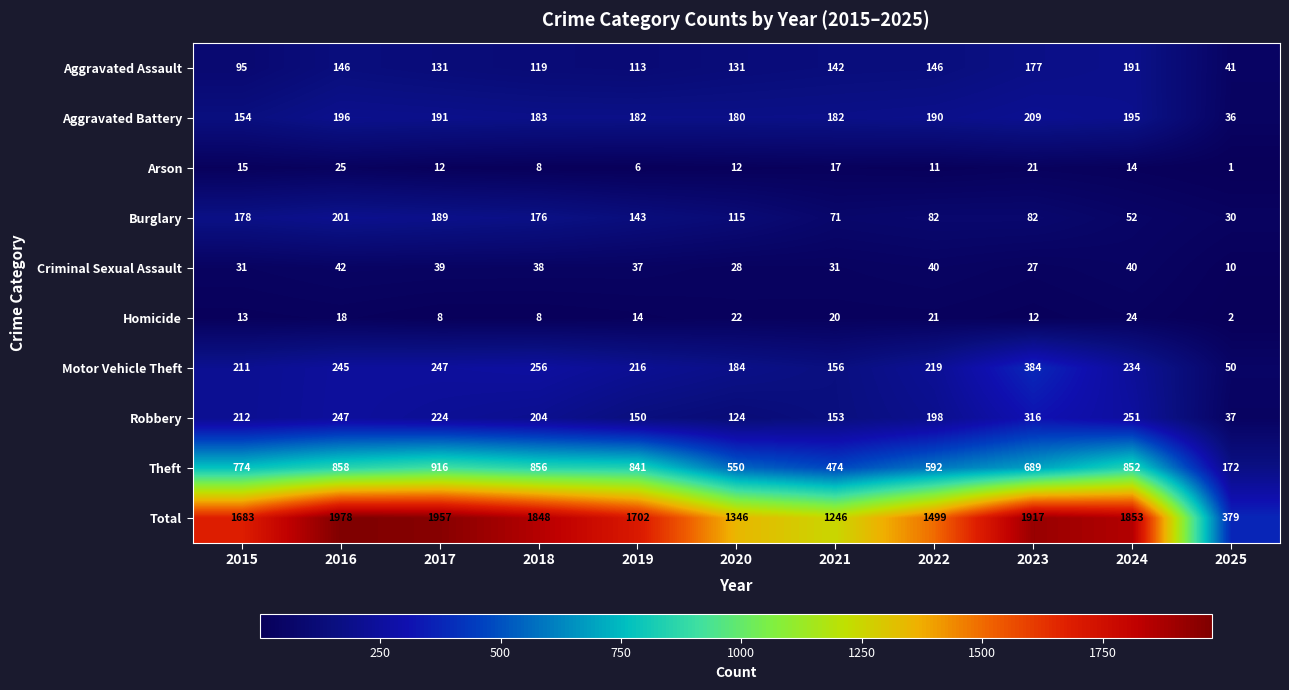

What is the sum of all Aggravated Assault values?

1432